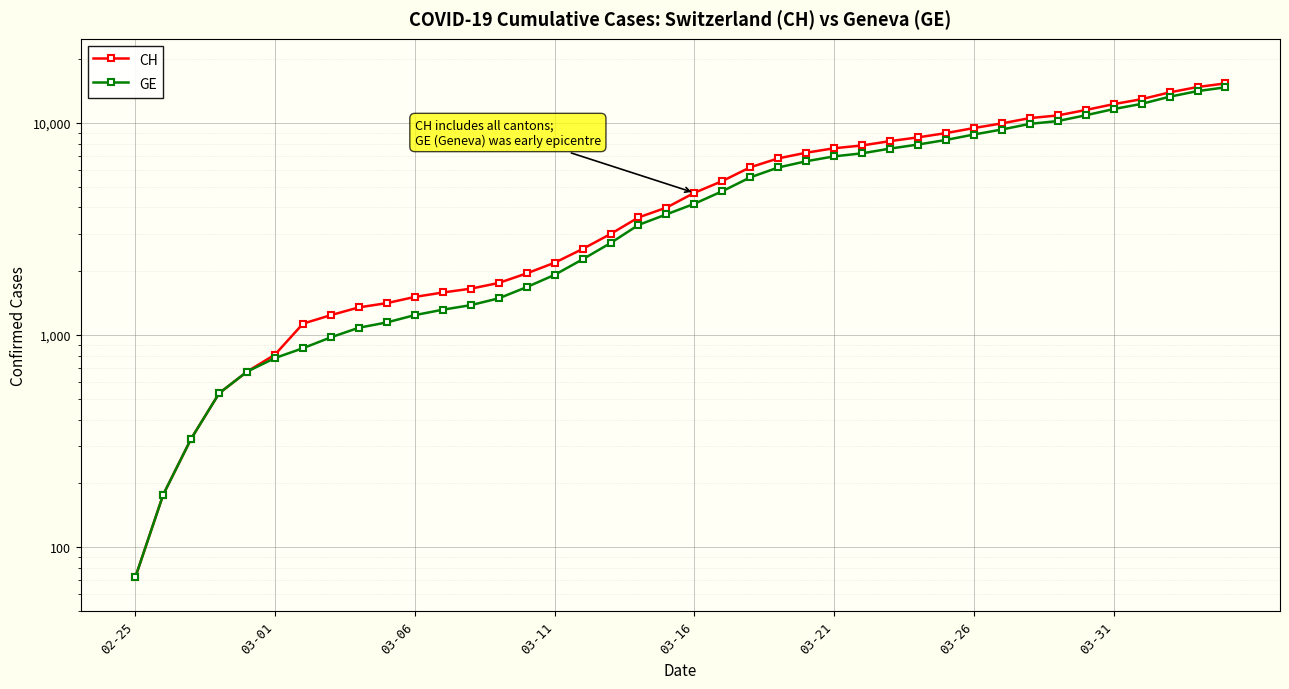

At which category does the chart reach its peak across all series?

39